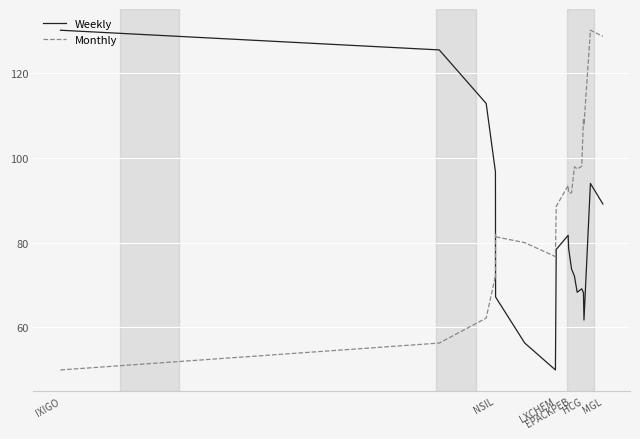

How many times do Monthly and Weekly cross each other?

1